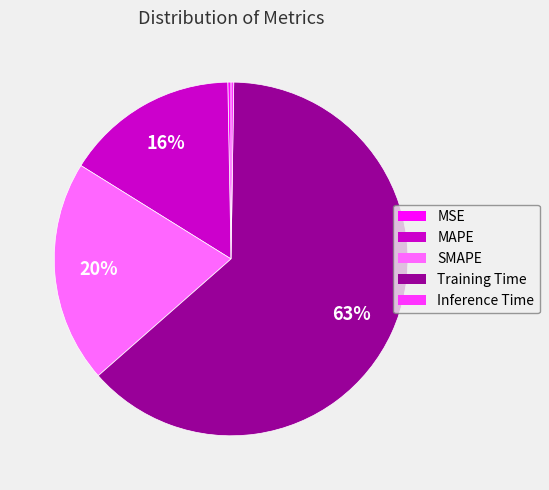

Which has a higher value, SMAPE or Training Time?

Training Time